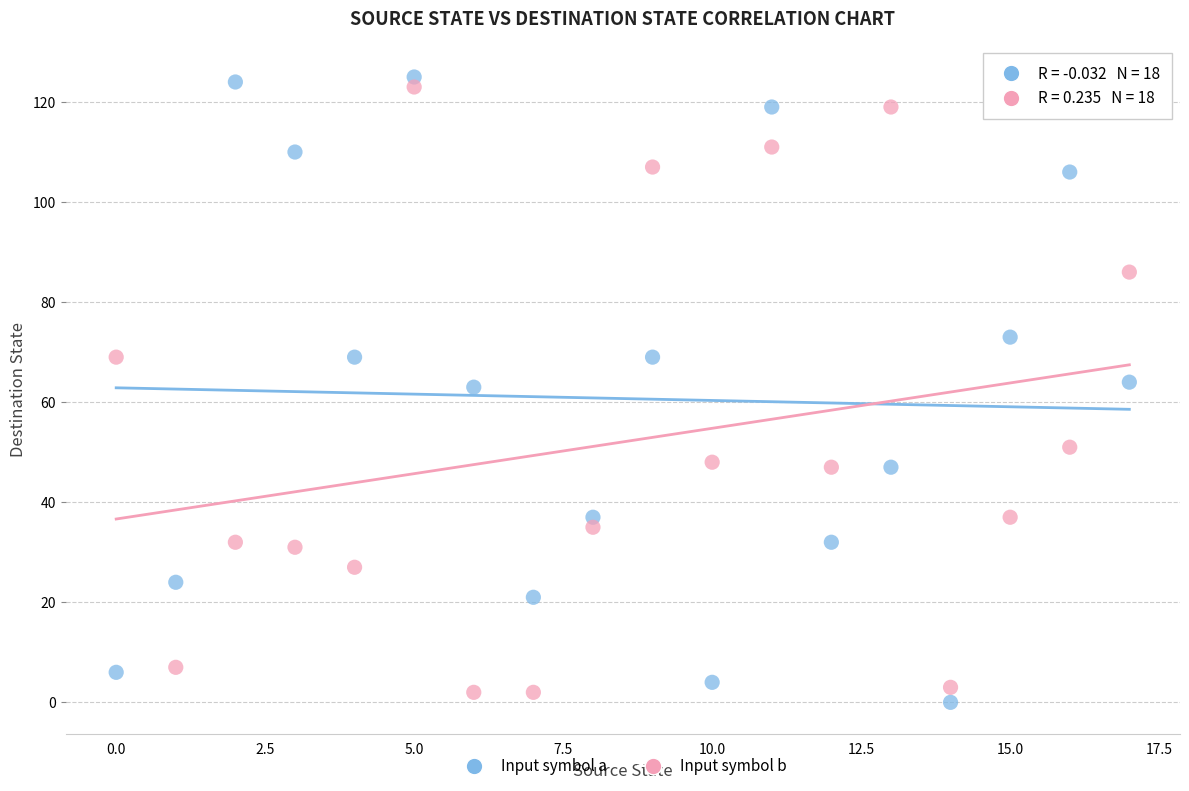

Across all data points, what is the range of Y values (max minus min)?

125